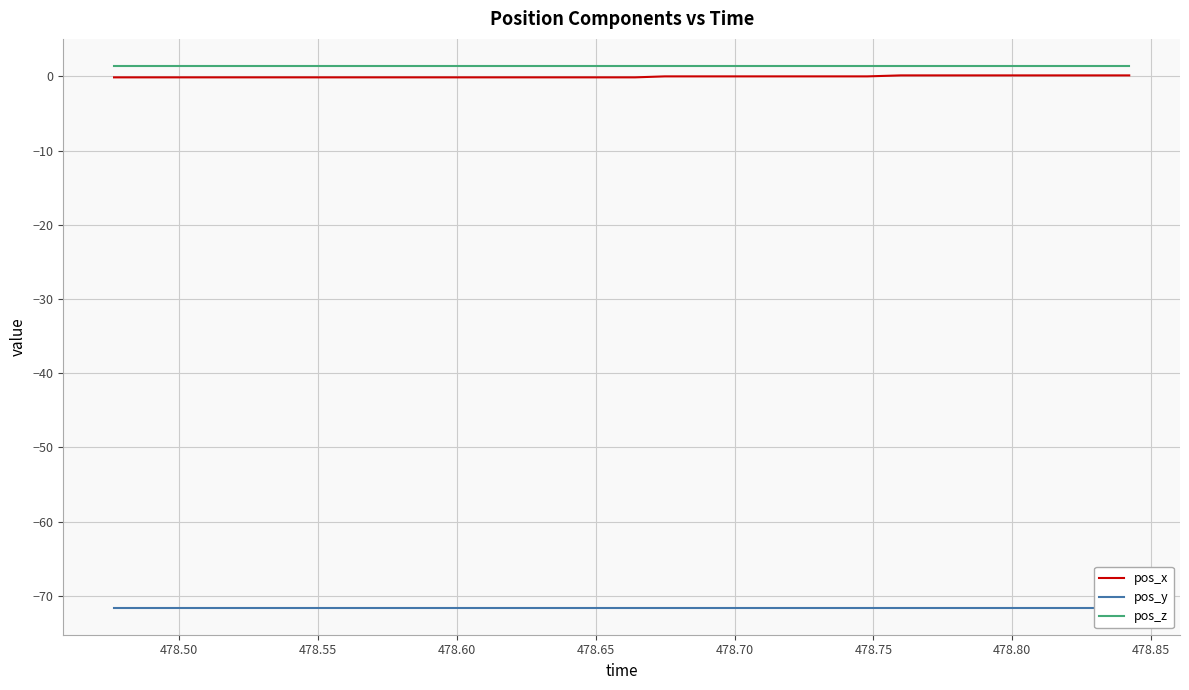

Is it true that pos_y equals -40.6 at 478.80?

False